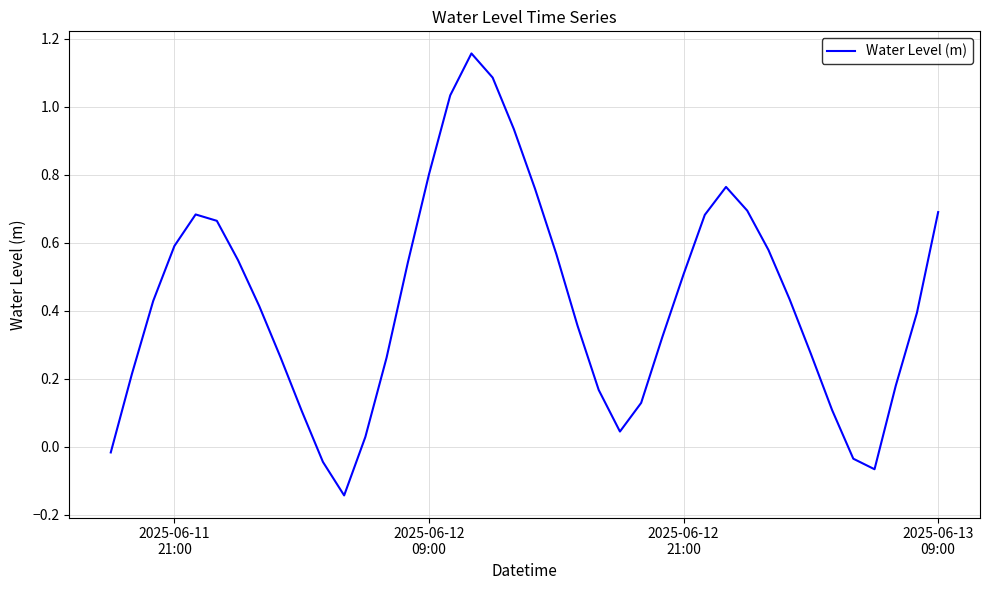

What is the difference between the maximum and minimum values?

1.3